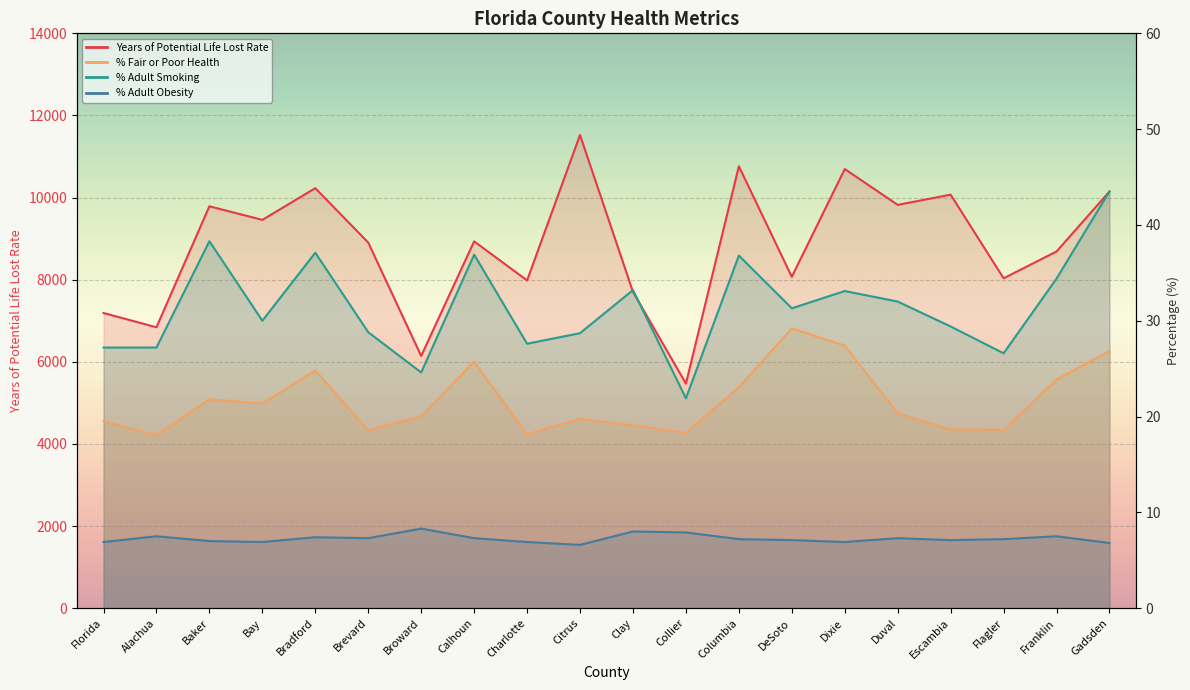

At which category does Years of Potential Life Lost Rate reach its first local valley?

Alachua